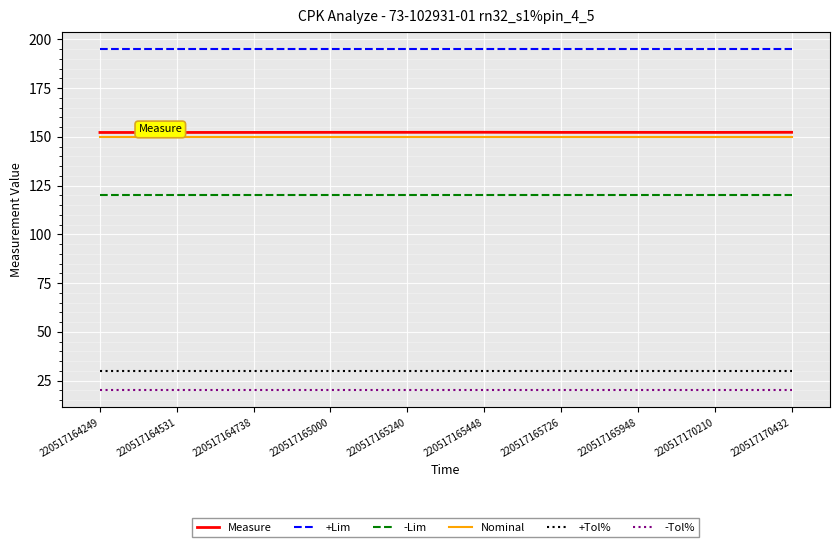

What is the highest value of the Nominal series?

150.0